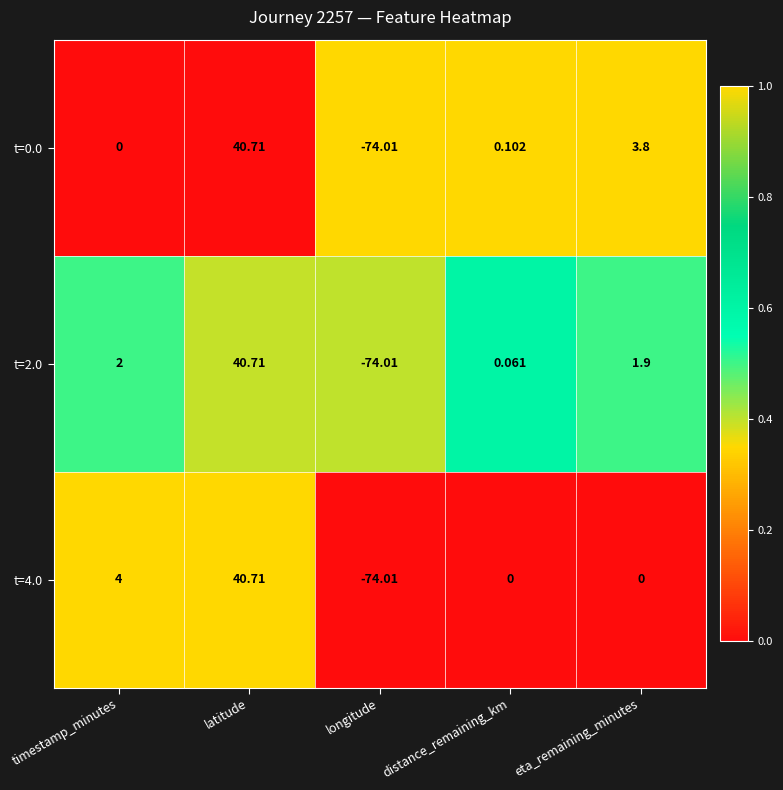

At which label is t=2.0 closest to -16?

distance_remaining_km